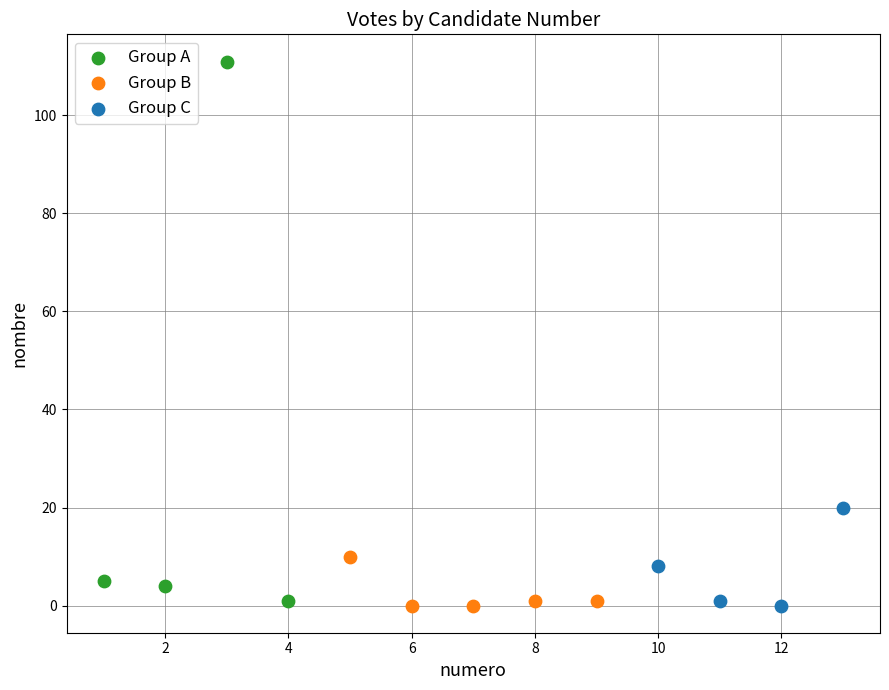

What are all the series names shown in the legend?

Group A, Group B, Group C